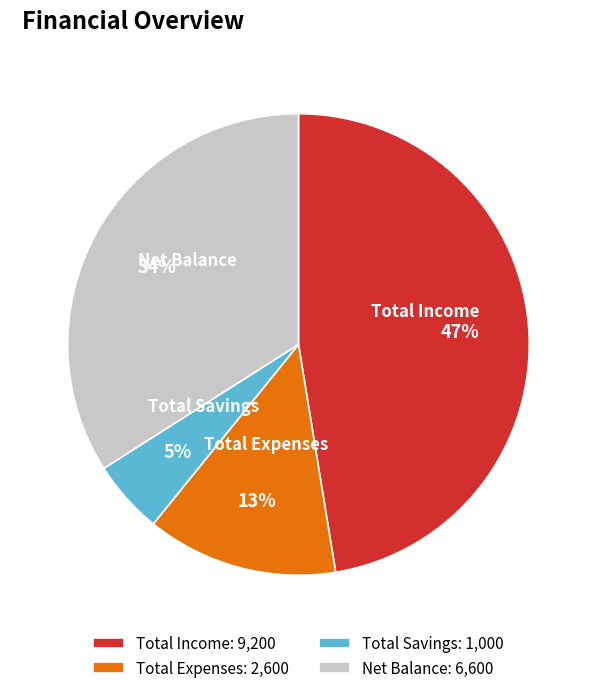

True or false: Net Balance accounts for 34% of the total.

True